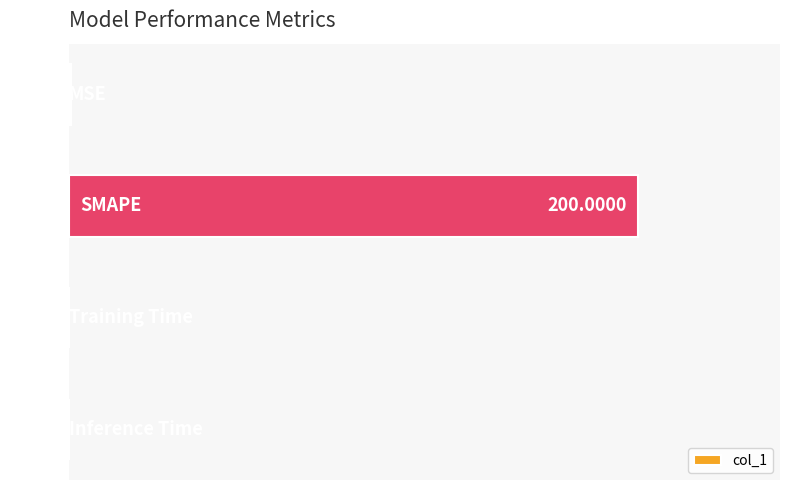

What is the sum of all values?

201.0